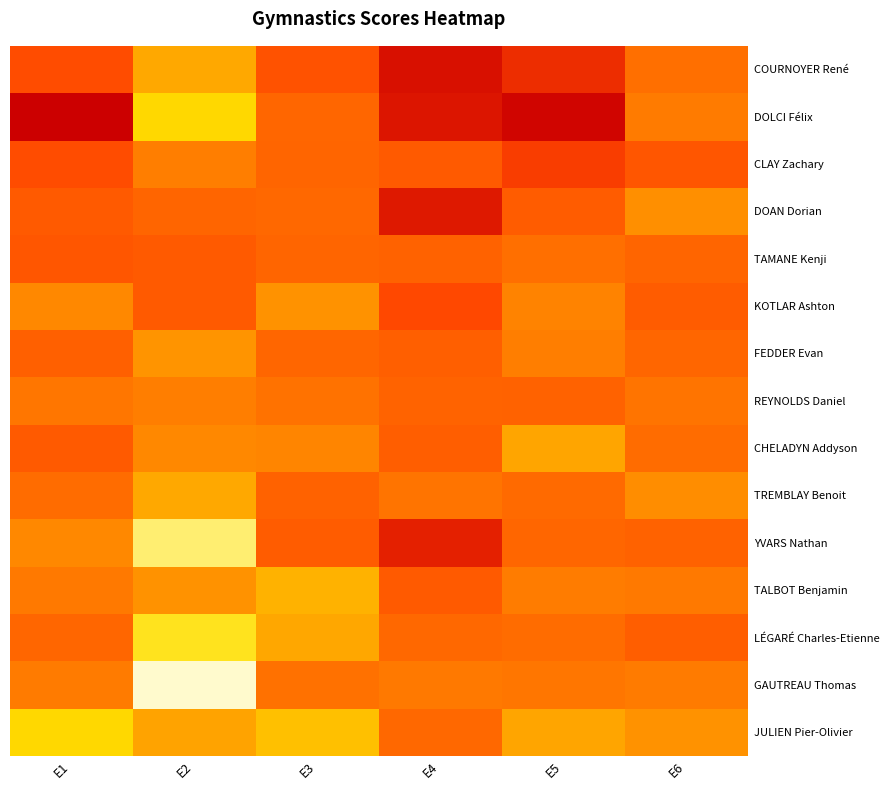

Reading right to left, transcribe all the data shown in this chart.

COURNOYER René: E6=12.7	E5=14.1	E4=14.5	E3=13.4	E2=11.2	E1=13.6
DOLCI Félix: E6=12.4	E5=14.7	E4=14.5	E3=12.9	E2=10.1	E1=14.8
CLAY Zachary: E6=13.3	E5=13.8	E4=13.2	E3=12.9	E2=12.3	E1=13.6
DOAN Dorian: E6=11.9	E5=13.2	E4=14.4	E3=12.8	E2=12.9	E1=13.2
TAMANE Kenji: E6=12.9	E5=12.7	E4=13.0	E3=12.9	E2=13.2	E1=13.3
KOTLAR Ashton: E6=13.2	E5=12.2	E4=13.7	E3=11.8	E2=13.2	E1=12.1
FEDDER Evan: E6=12.9	E5=12.3	E4=13.1	E3=12.9	E2=11.8	E1=13.1
REYNOLDS Daniel: E6=12.6	E5=13.0	E4=13.0	E3=12.6	E2=12.3	E1=12.5
CHELADYN Addyson: E6=12.8	E5=11.3	E4=13.1	E3=12.2	E2=12.1	E1=13.2
TREMBLAY Benoit: E6=11.9	E5=12.8	E4=12.6	E3=13.0	E2=11.2	E1=12.8
YVARS Nathan: E6=13.0	E5=12.9	E4=14.3	E3=13.2	E2=8.7	E1=12.1
TALBOT Benjamin: E6=12.4	E5=12.3	E4=13.2	E3=11.0	E2=11.8	E1=12.4
LÉGARÉ Charles-Etienne: E6=13.1	E5=12.8	E4=12.9	E3=11.3	E2=9.6	E1=12.9
GAUTREAU Thomas: E6=12.4	E5=12.5	E4=12.4	E3=12.7	E2=7.8	E1=12.4
JULIEN Pier-Olivier: E6=11.8	E5=11.3	E4=12.9	E3=10.7	E2=11.4	E1=10.1